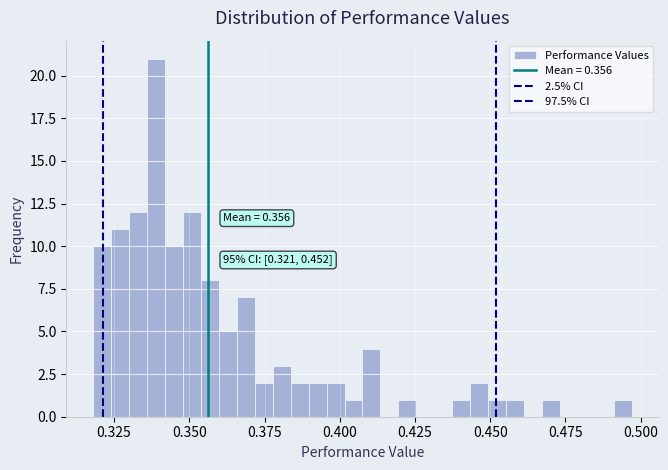

Around what value on the x-axis is the tallest bar? Give the approximate position of its centre, as read against the axis.

0.340